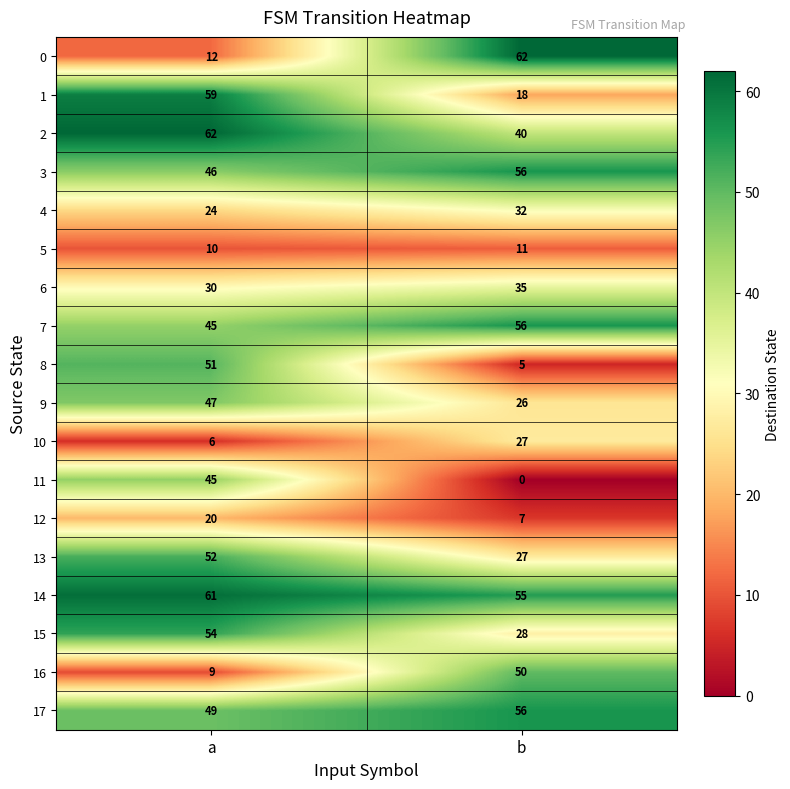

At which label does 13 reach its minimum?

b